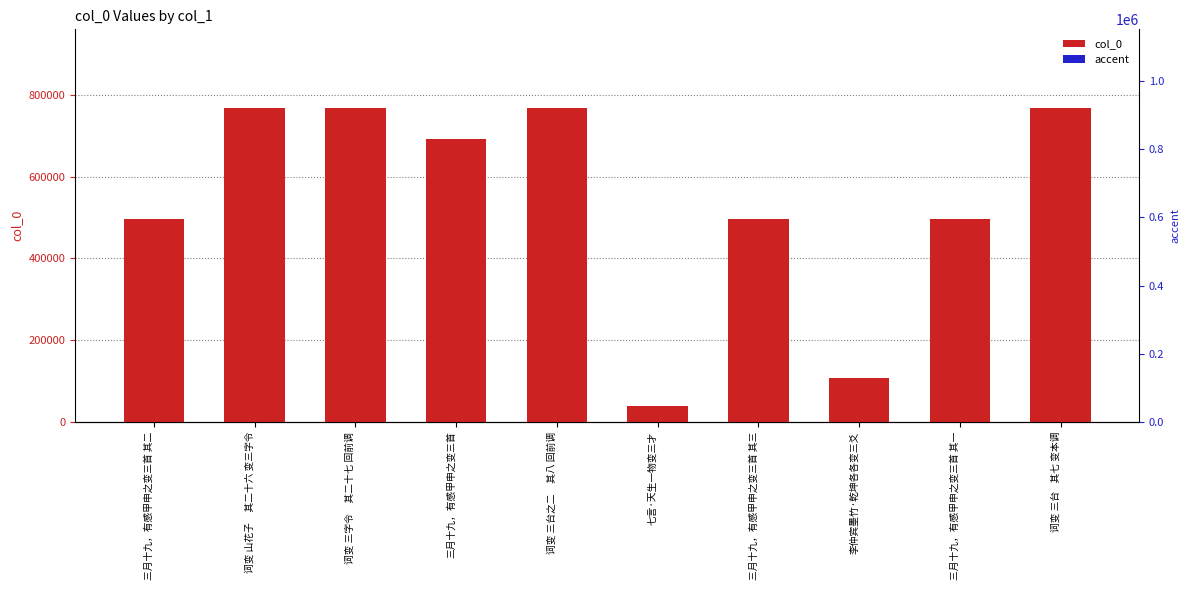

What is the difference between the highest and lowest values at 词变 三台之二     其八 回前调?

768002